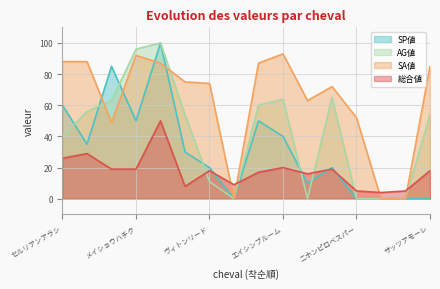

What is the sum of all AG値 values?

663